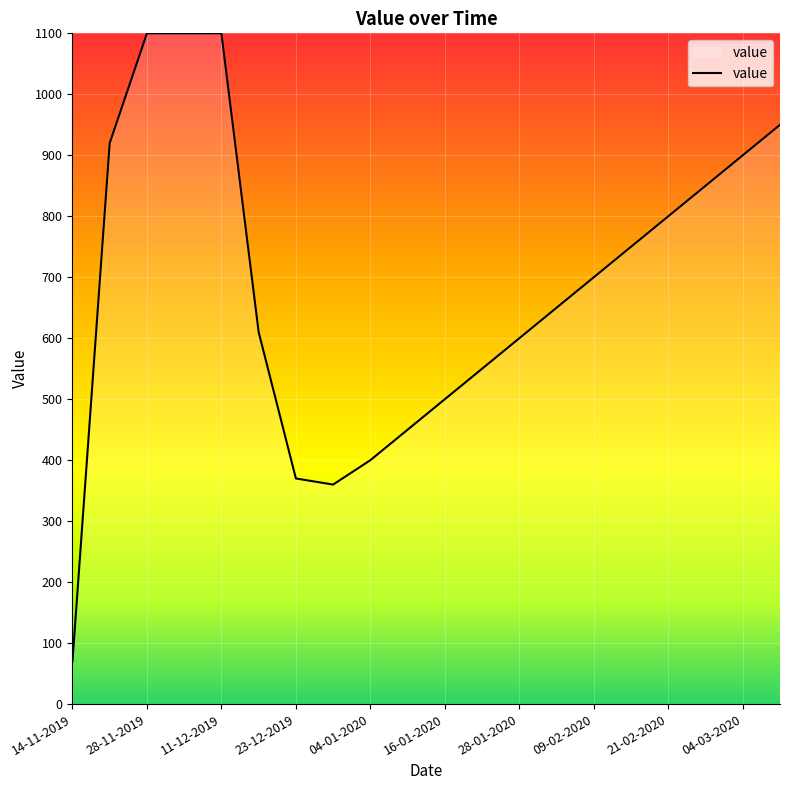

What is the maximum value shown in the chart?

1100